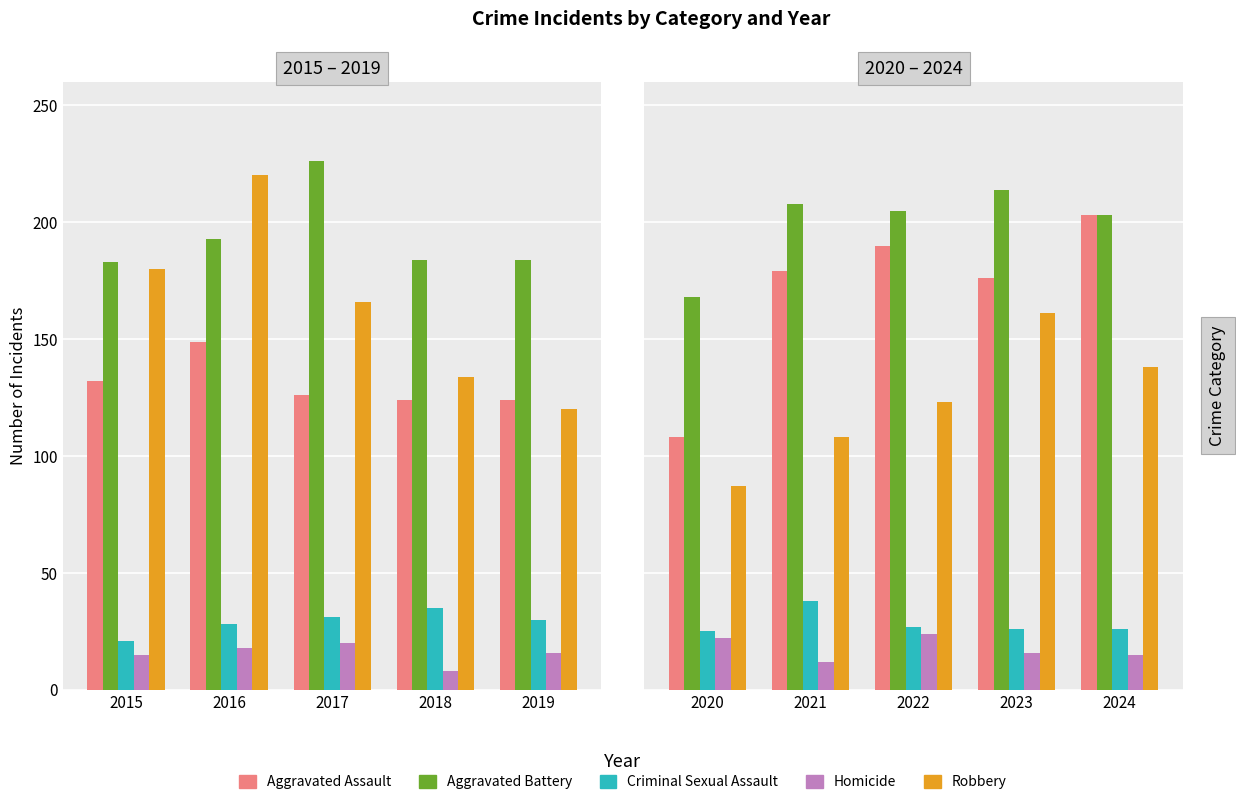

How many distinct data groups are displayed?

5